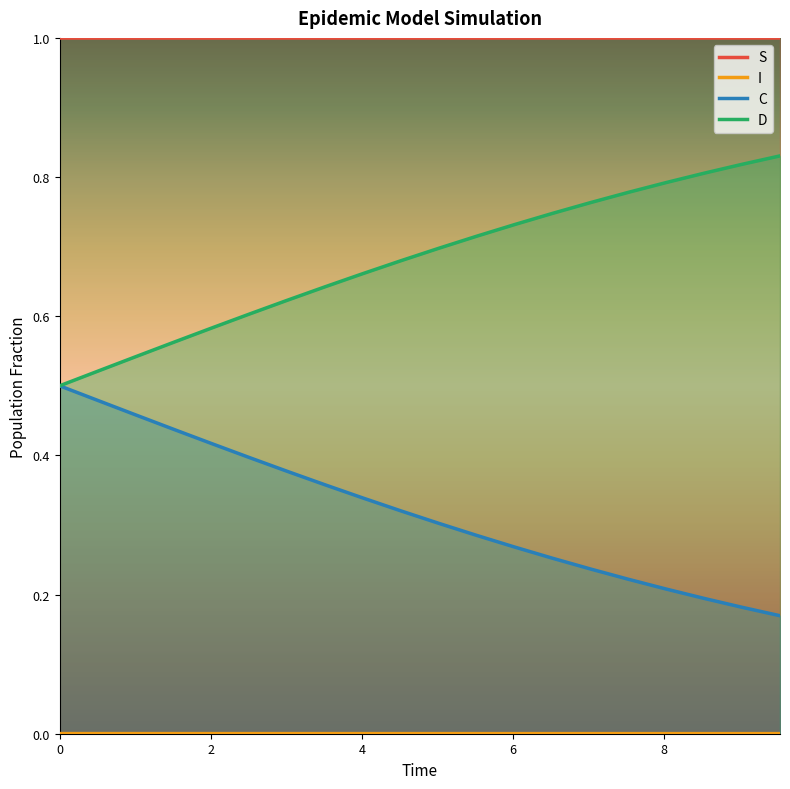

True or false: D has a value of 0.7 at 5.518394648829432.

True